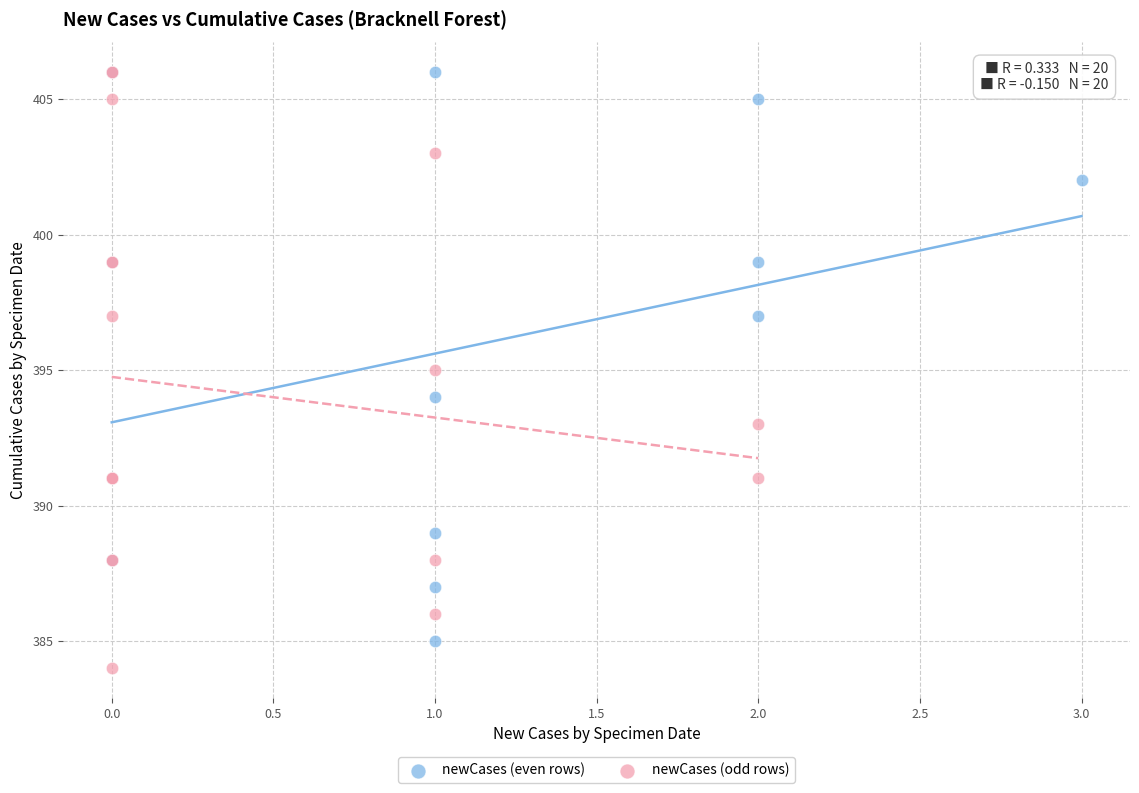

Which series reaches the minimum Y coordinate?

newCases (odd rows)